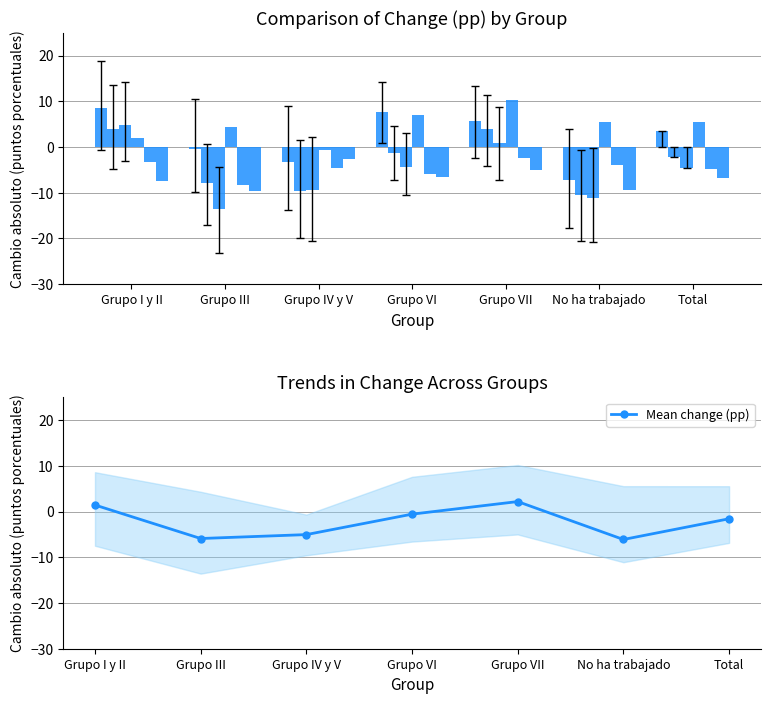

Does the chart contain stacked bars?

No